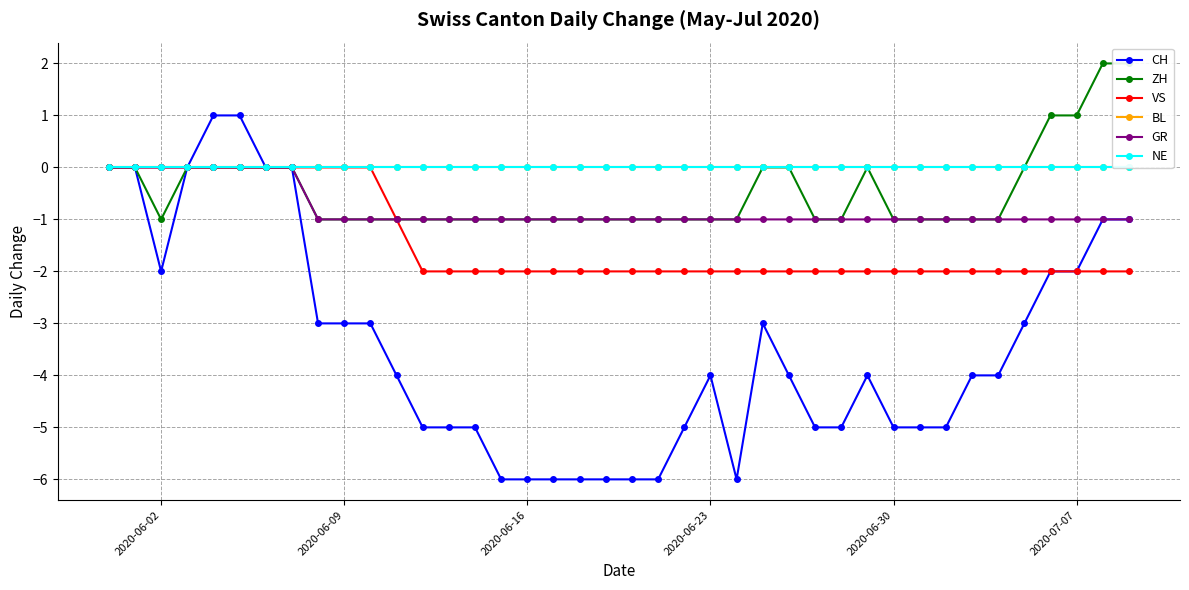

True or false: VS and GR cross at least once.

False